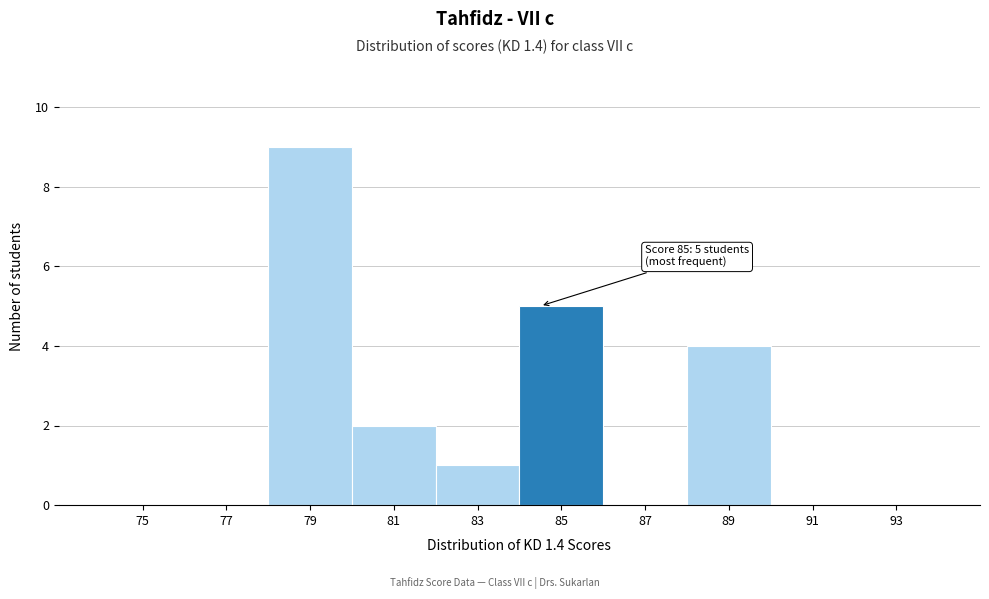

Reading left to right, transcribe all the data shown in this chart.

75=0	77=0	79=9	81=2	83=1	85=5	87=0	89=4	91=0	93=0